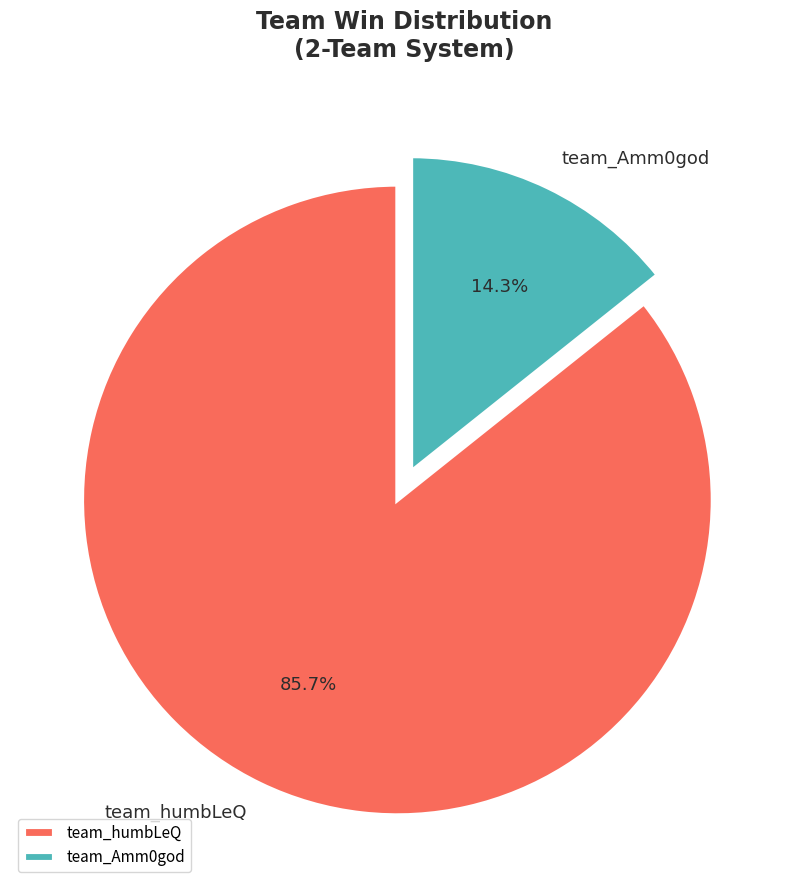

Rank the categories by value from highest to lowest.

team_humbLeQ, team_Amm0god